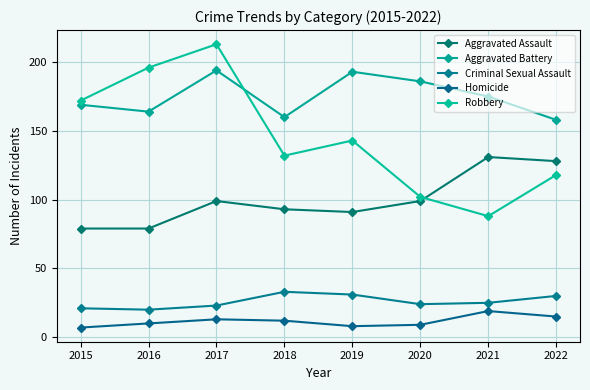

Where do Robbery and Aggravated Assault first cross each other?

2020 and 2021